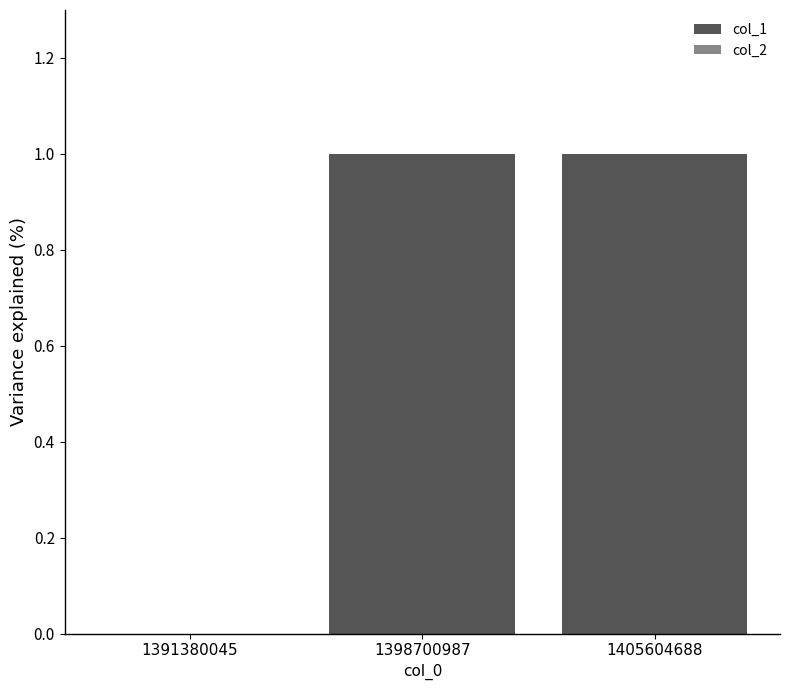

The value at 1391380045 is 0. True or false?

True